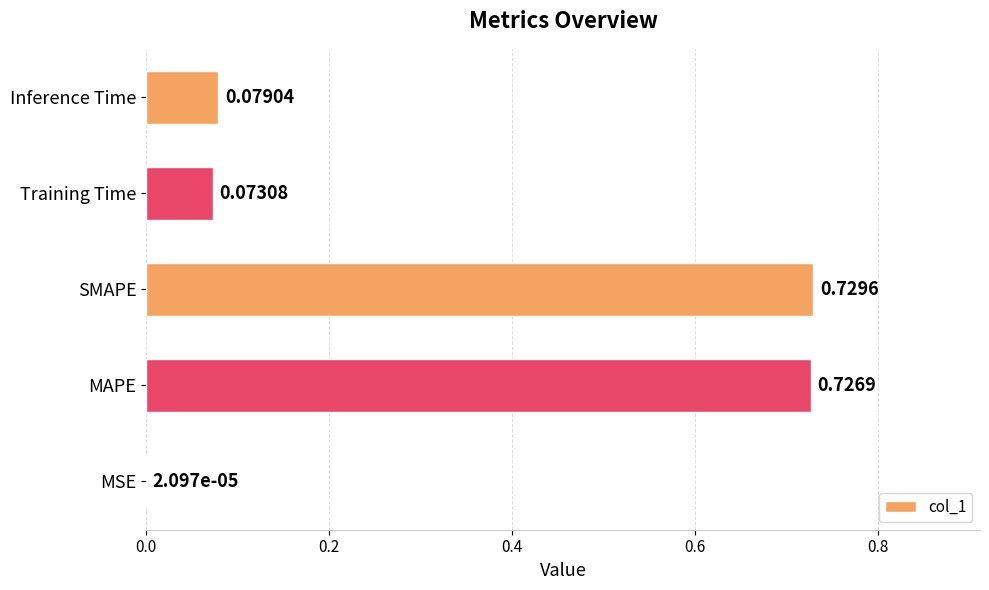

Between SMAPE and MAPE, which is larger?

SMAPE